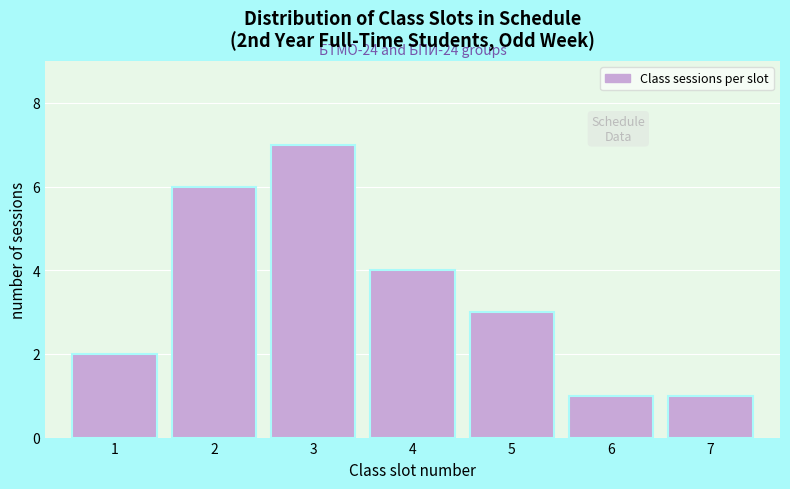

Reading left to right, what are all the values shown in this chart?

2	6	7	4	3	1	1